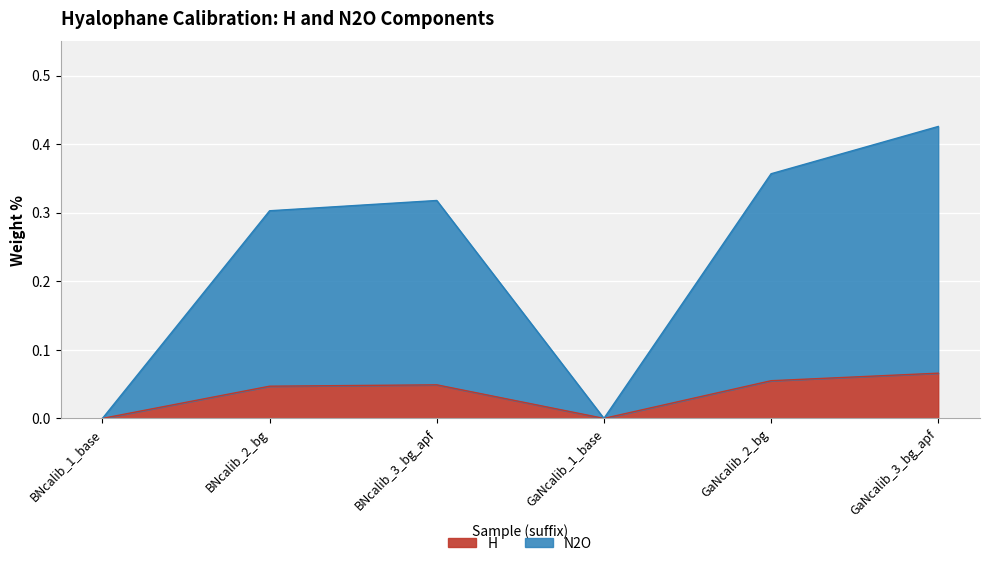

True or false: H and N2O cross at least once.

False